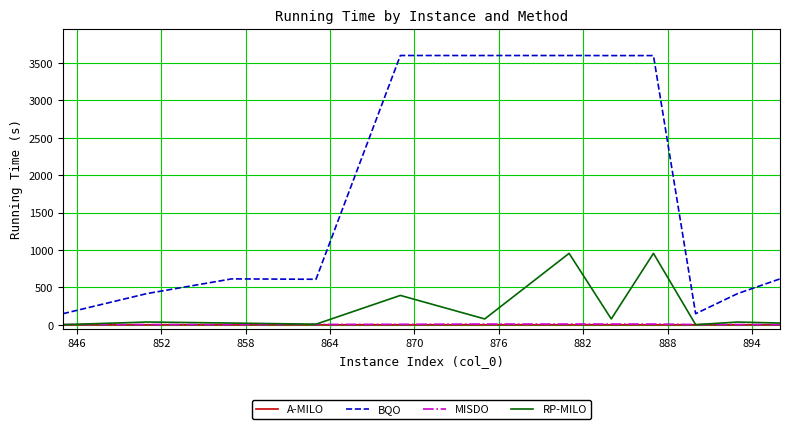

Which series has the largest range (max minus min)?

BQO